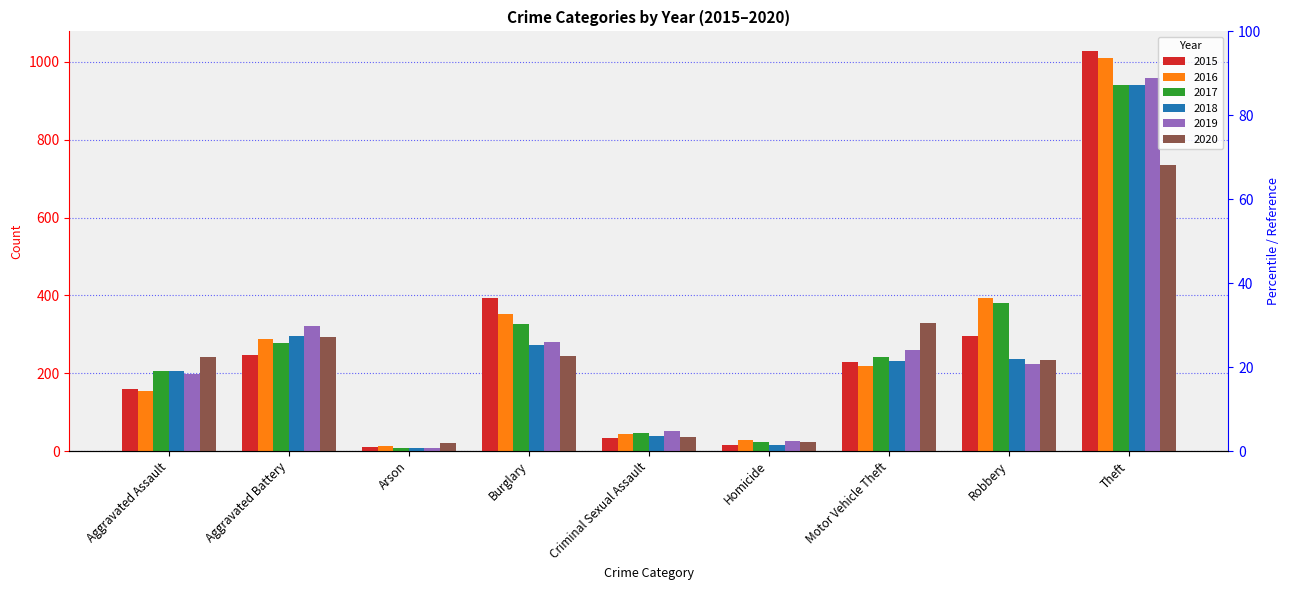

True or false: 2020 has a value of 24 at Homicide.

True